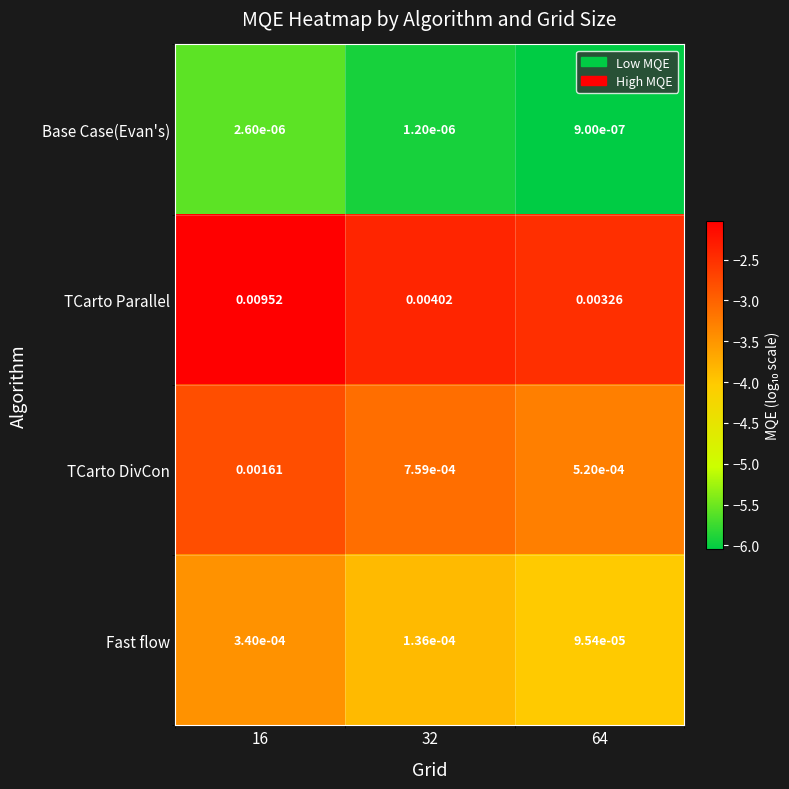

Which series changed the most between 16 and 32?

TCarto Parallel